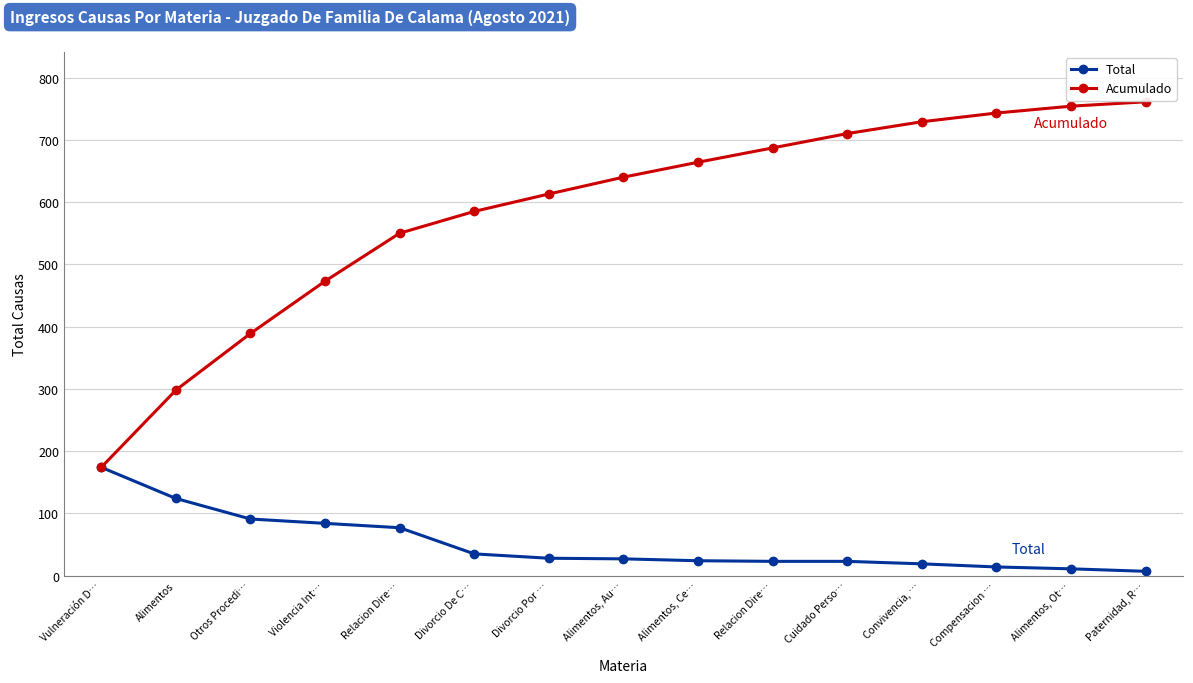

What is the label of the 9th point from the left?

Alimentos, Ce…